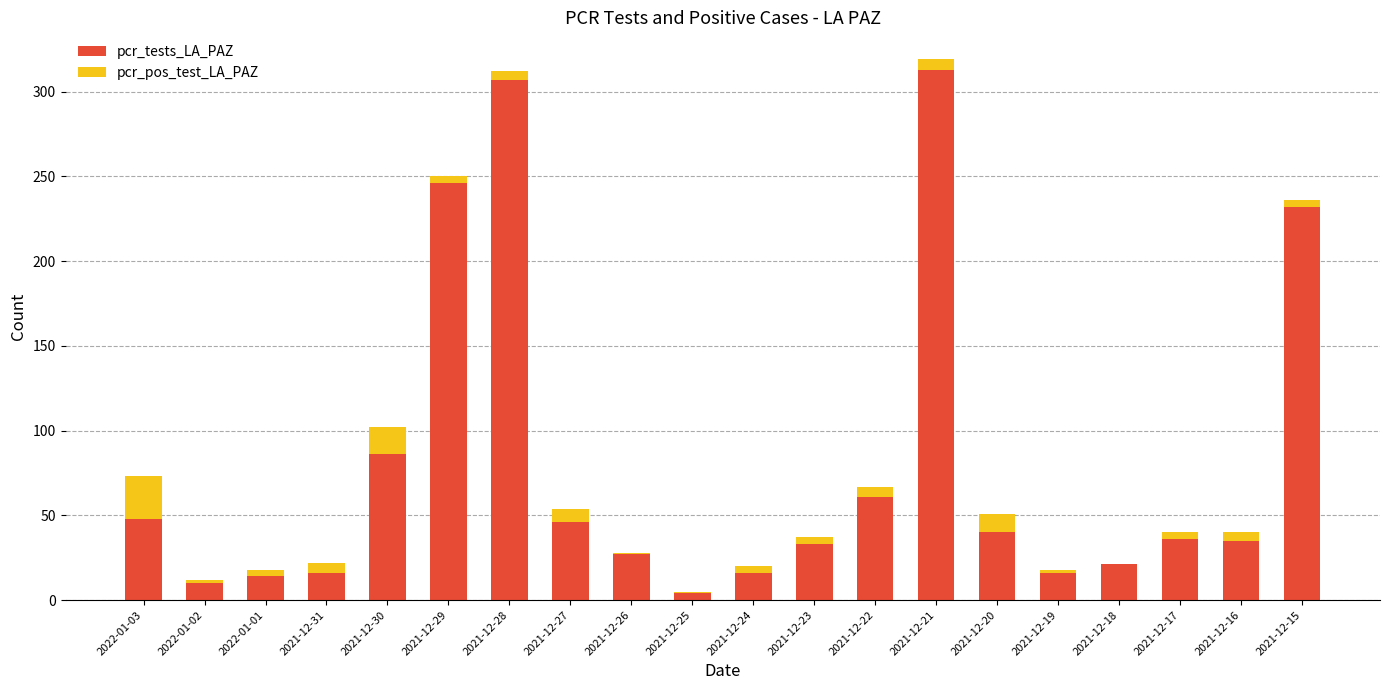

Where is pcr_tests_LA_PAZ nearest to the value 158?

2021-12-30